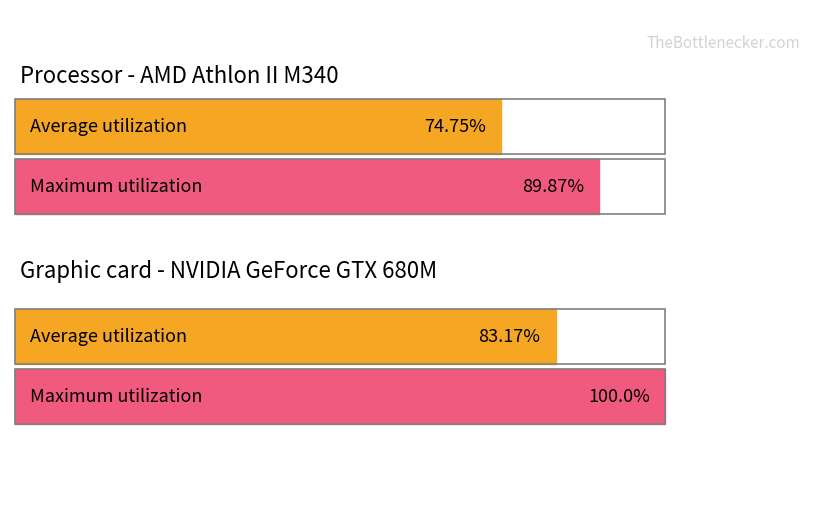

True or false: col_2 has a value of 1 at 6.

False